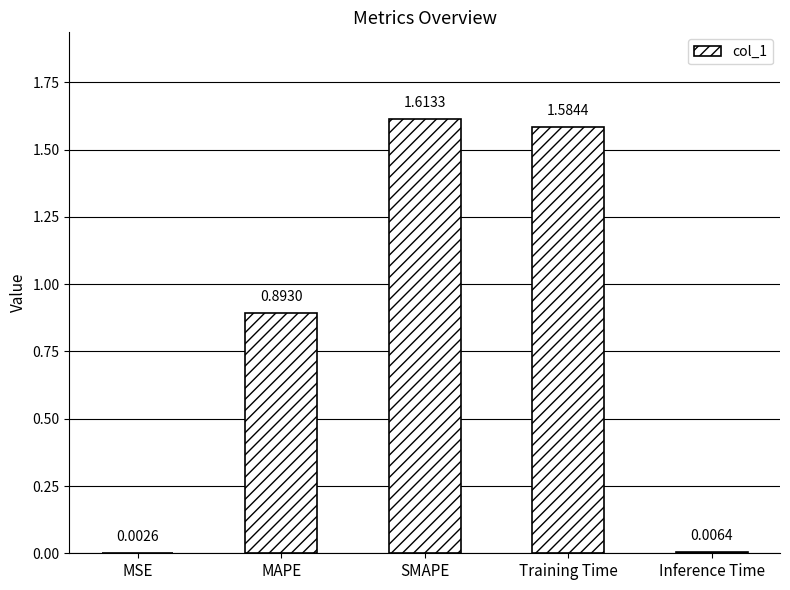

Which has a higher value, SMAPE or MSE?

SMAPE